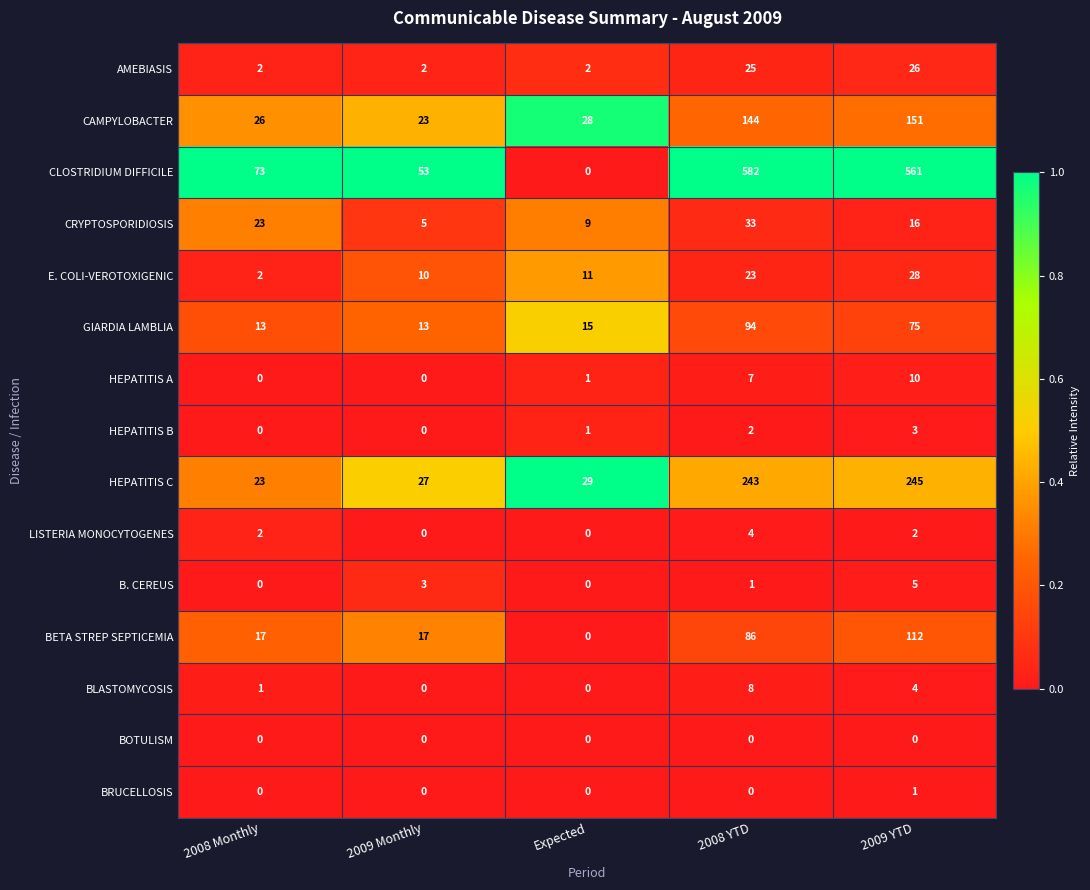

At which category does the chart reach its peak across all series?

2008 YTD